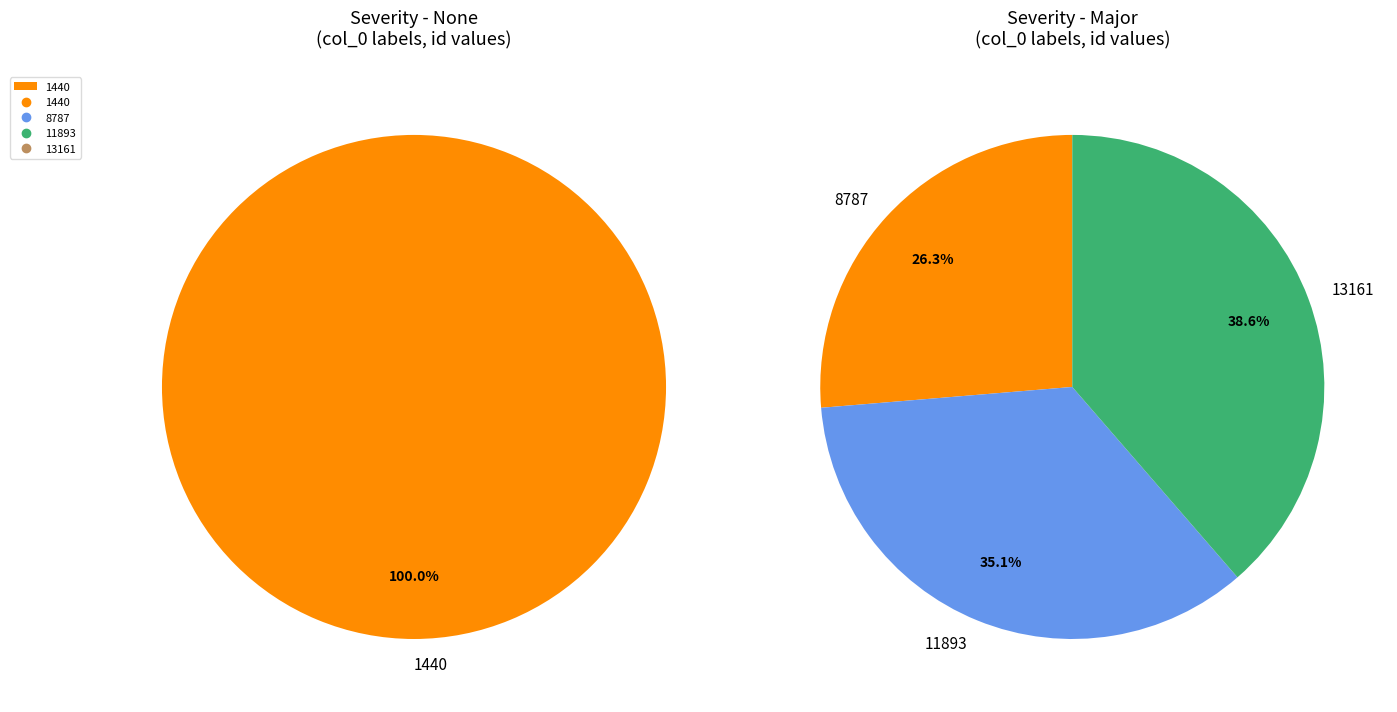

The 11893 slice represents 43% of the pie. True or false?

False